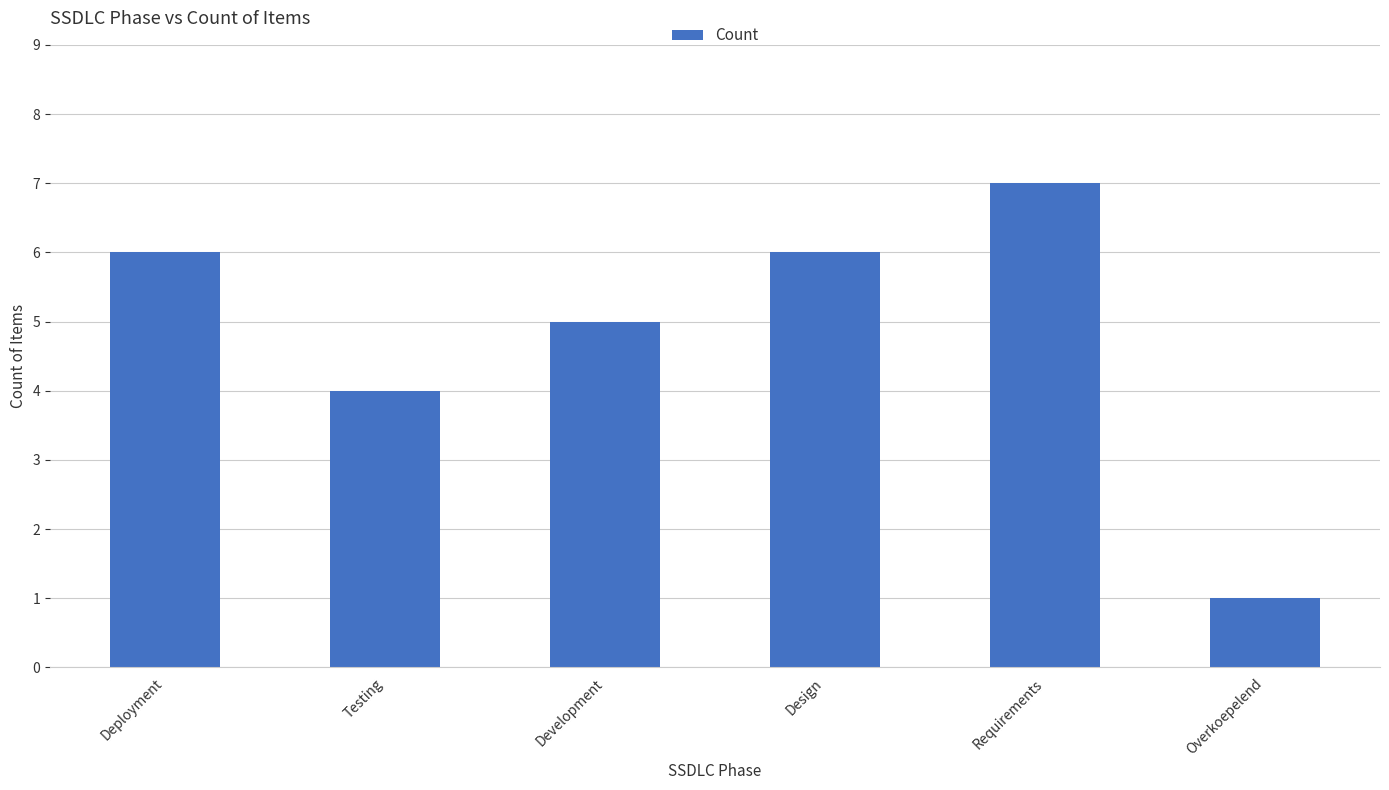

The chart shows a value of 2 at Design. True or false?

False